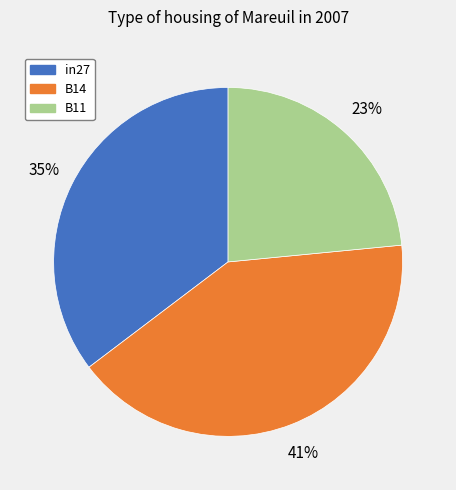

Between in27 and B11, which is larger?

in27